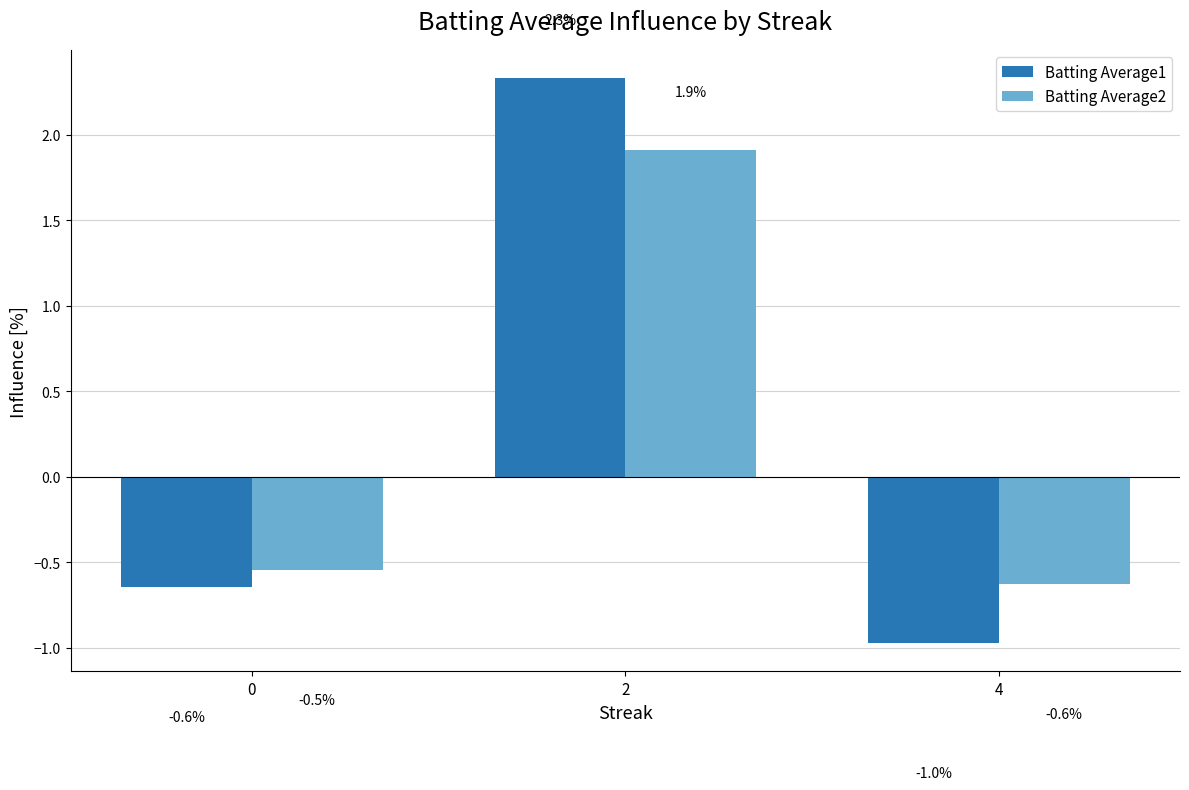

How many bars are there in each group?

2